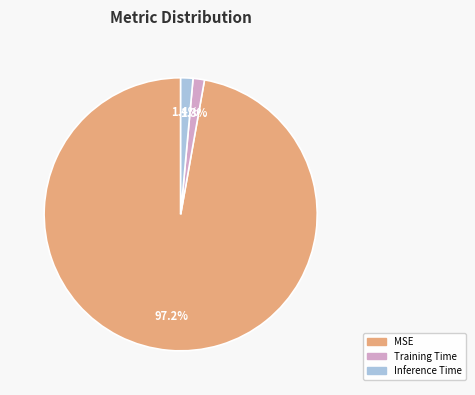

How many segments does this pie chart have?

3